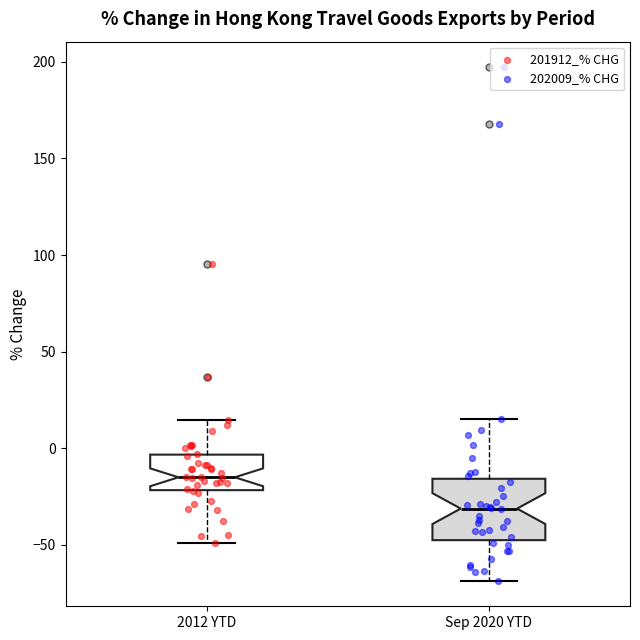

Which box is the tallest, from its lower edge to its upper edge?

Sep 2020 YTD